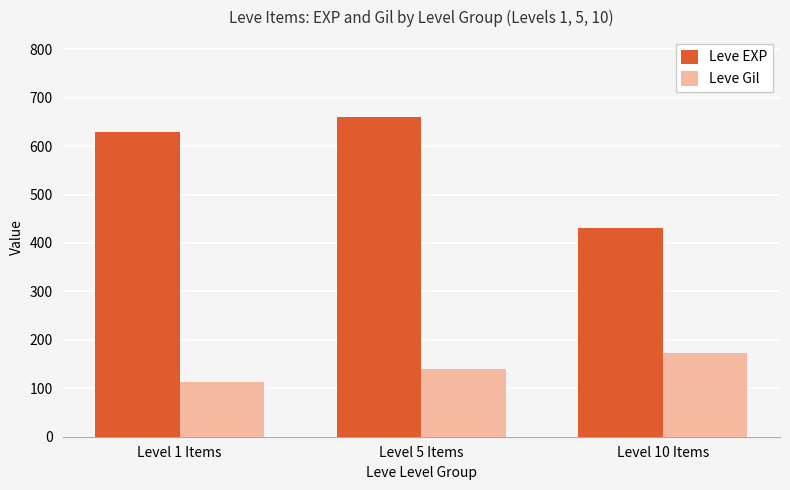

Reading left to right, extract all data points from this chart.

Leve EXP: 630	660	430
Leve Gil: 112	140	172